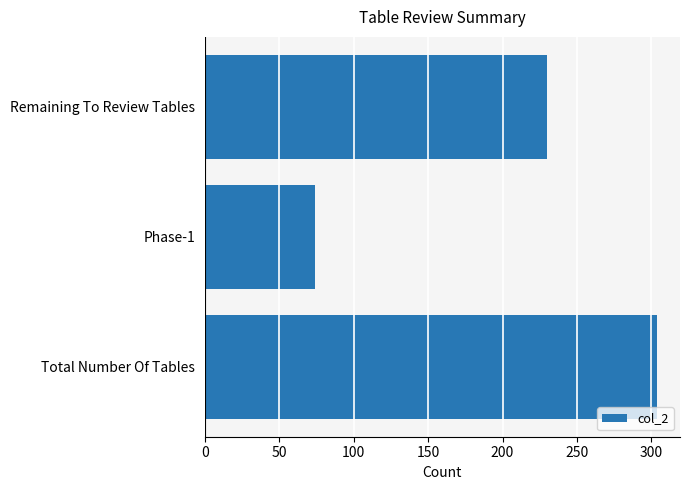

Reading bottom to top, list all the values displayed in this chart.

Total Number Of Tables=304	Phase-1=74	Remaining To Review Tables=230